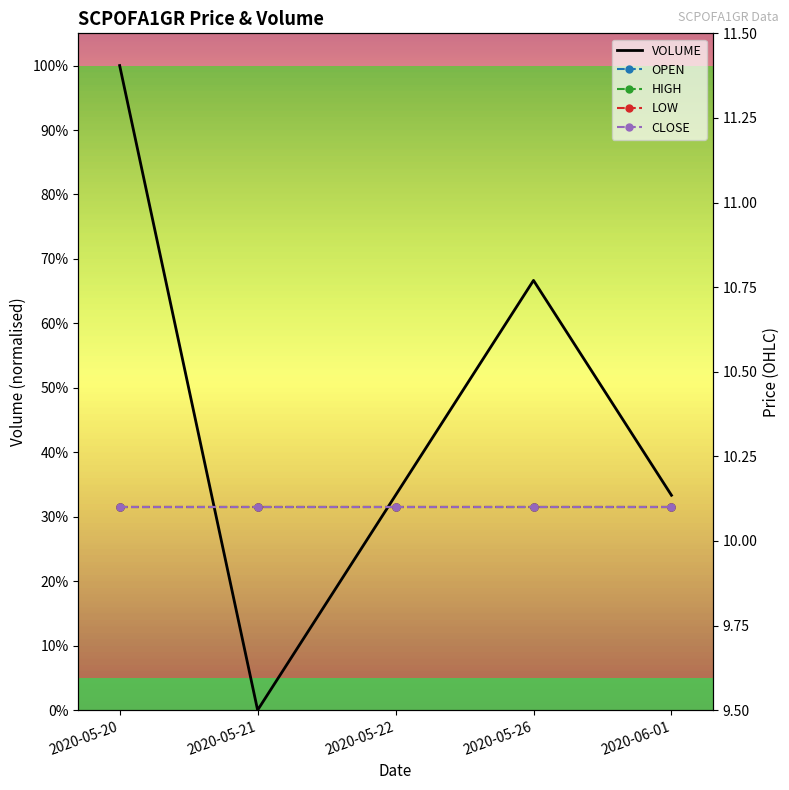

What is the label of the 3rd point from the right?

2020-05-22